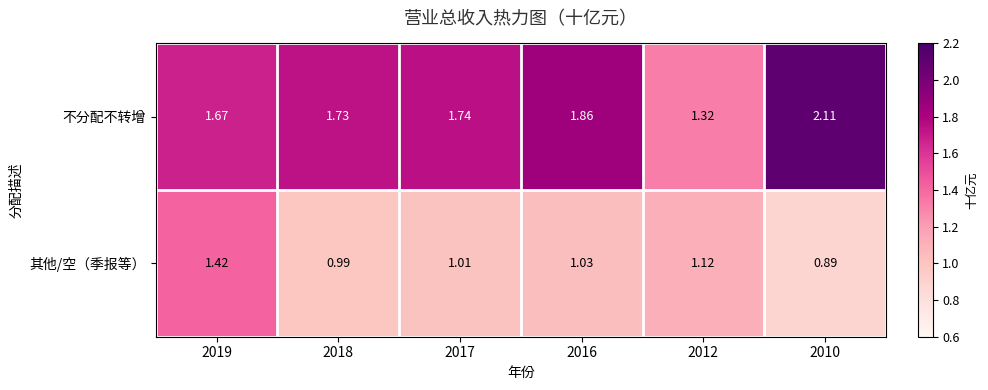

Between 2017 and 2010, which series saw the biggest shift?

不分配不转增